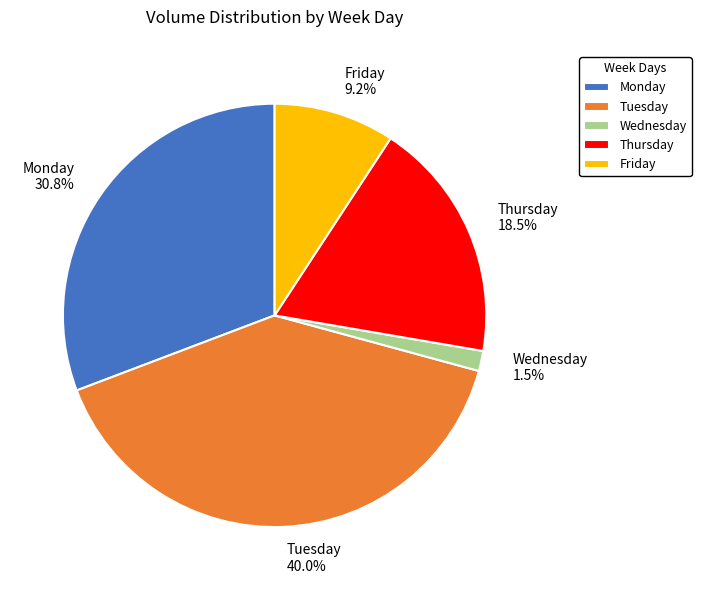

Which category has the biggest portion of the pie?

Tuesday